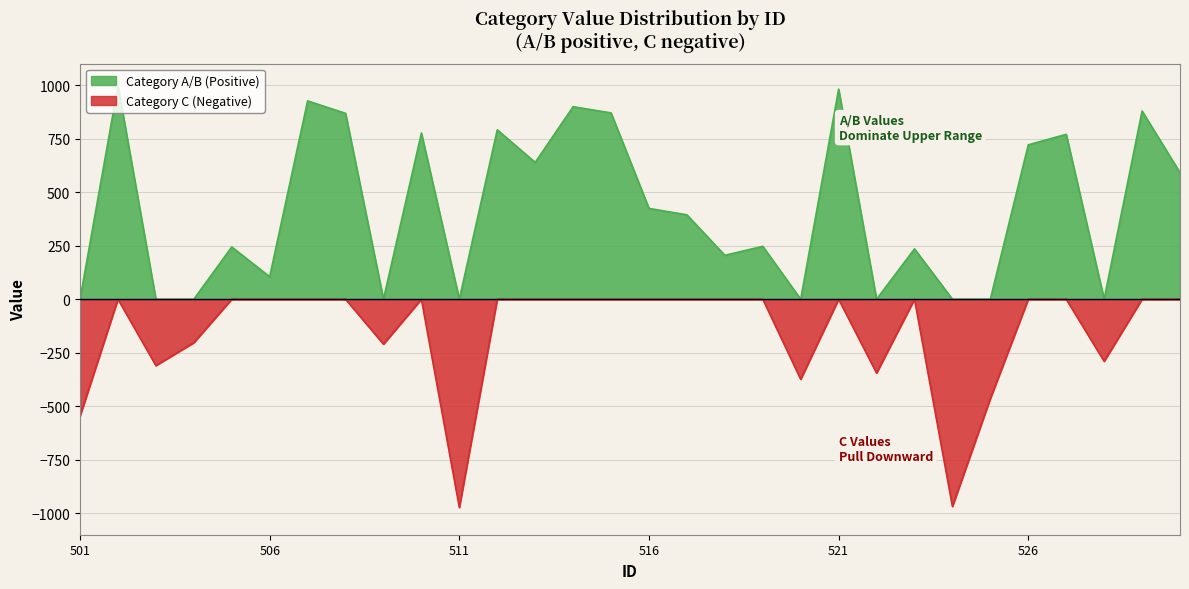

What is the total value across all series at 526?

721